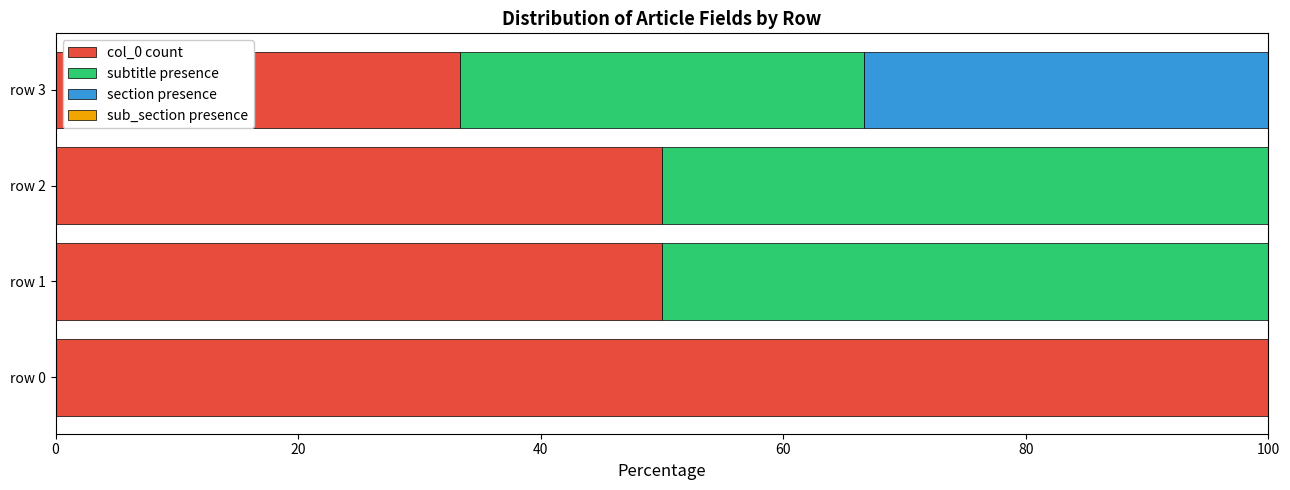

The value of col_0 count at row 3 is 18.0. True or false?

False